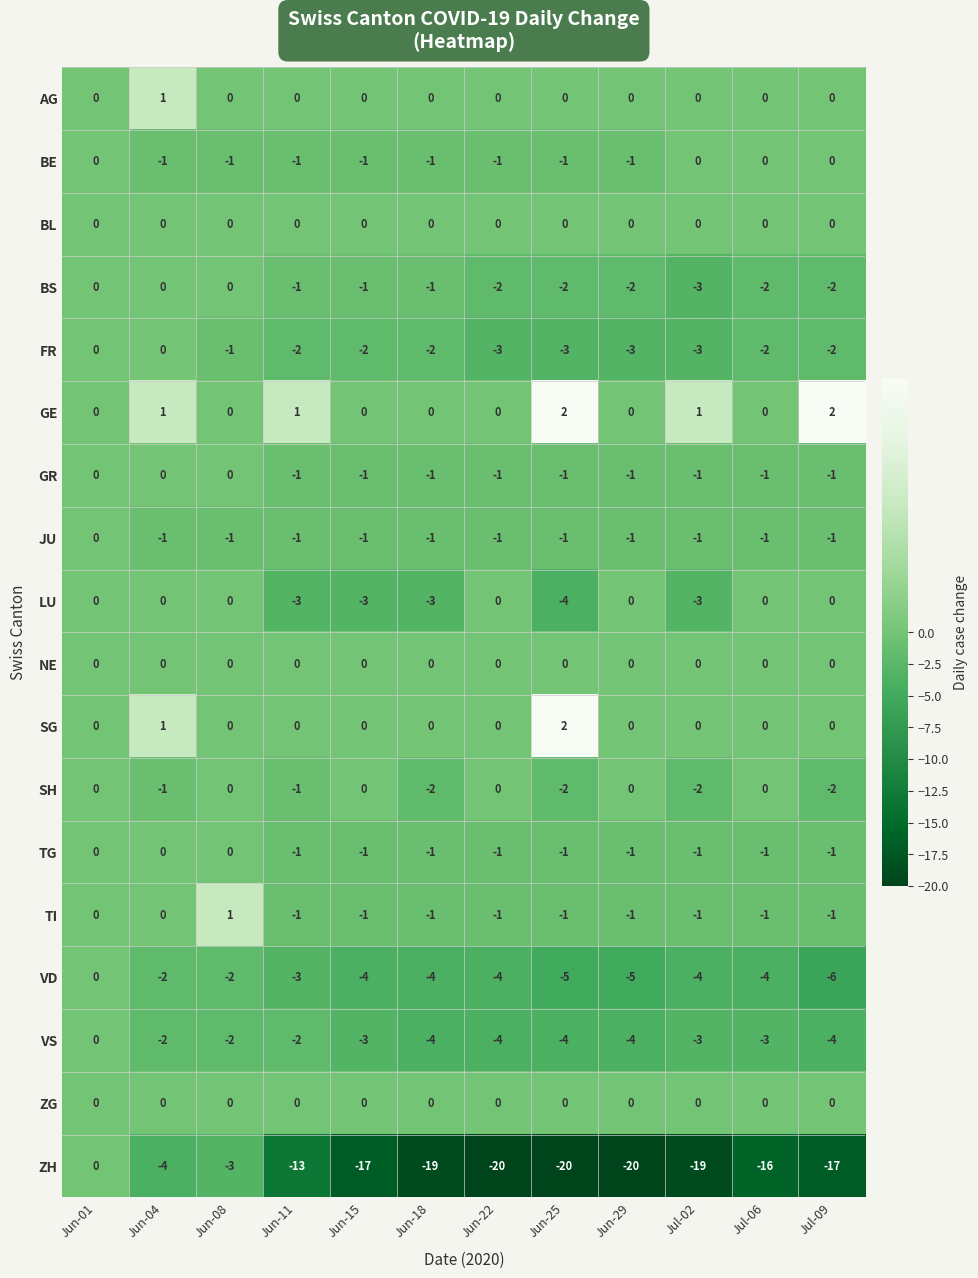

The value of SH at Jun-25 is -2. True or false?

True